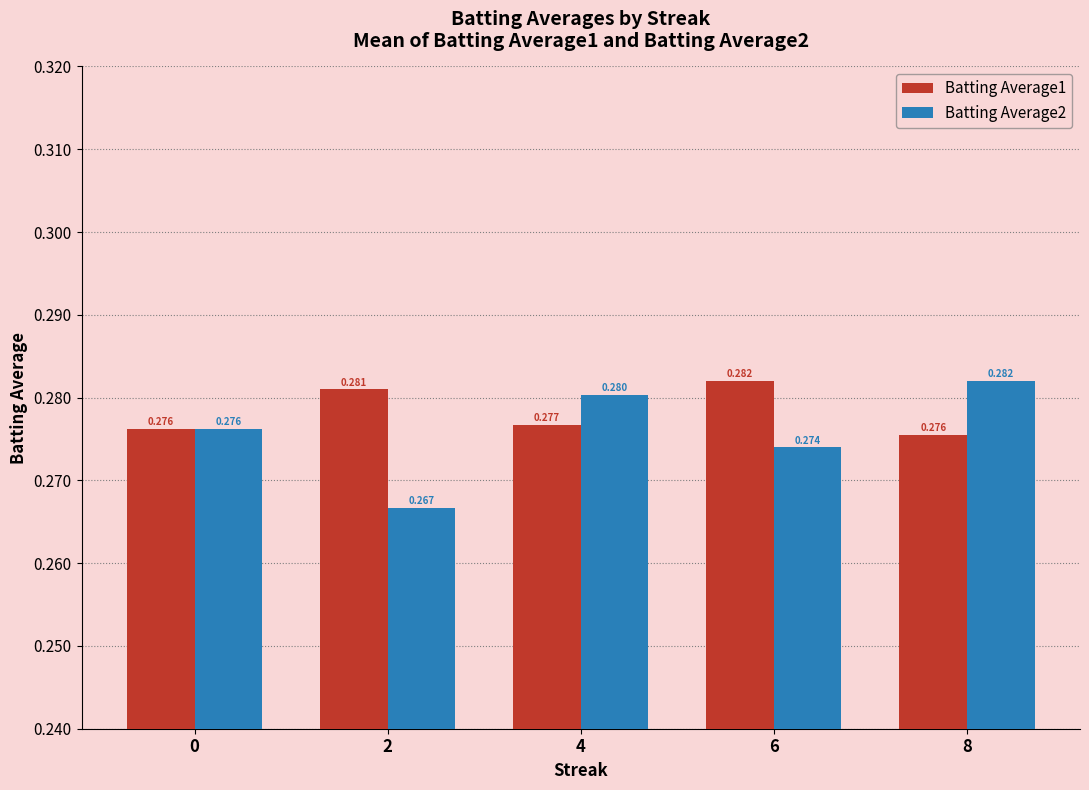

Is the value of Batting Average2 at 4 greater than the value of Batting Average1 at 2?

No